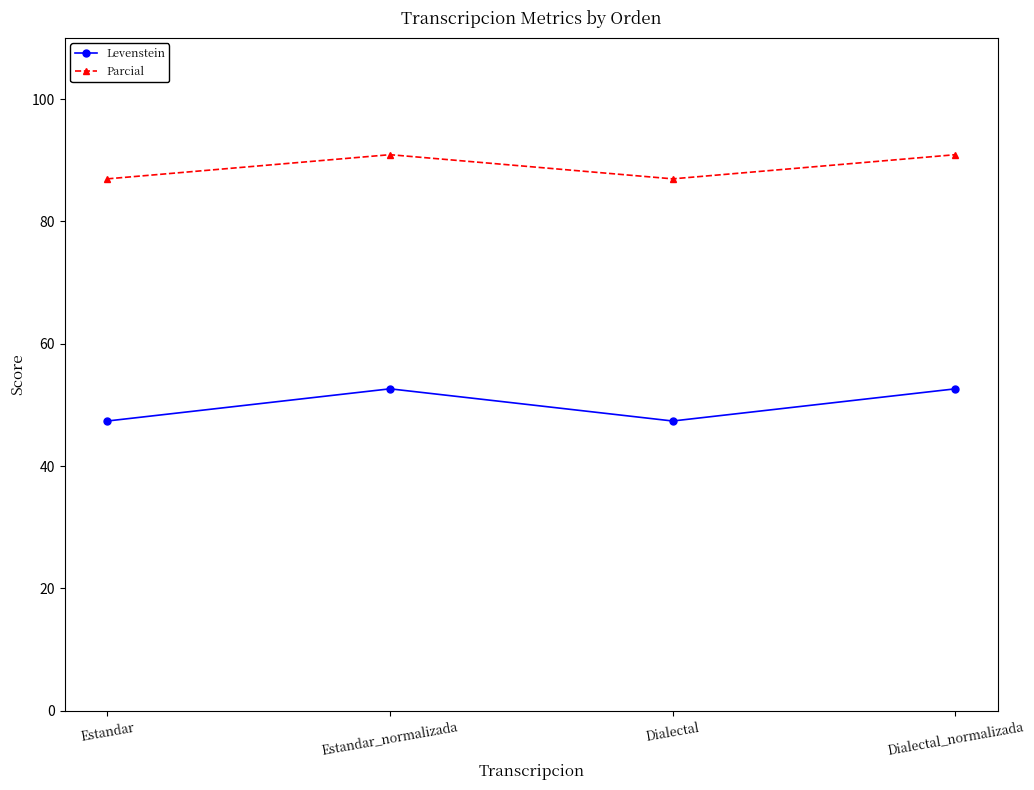

Count the number of categories in the chart.

4